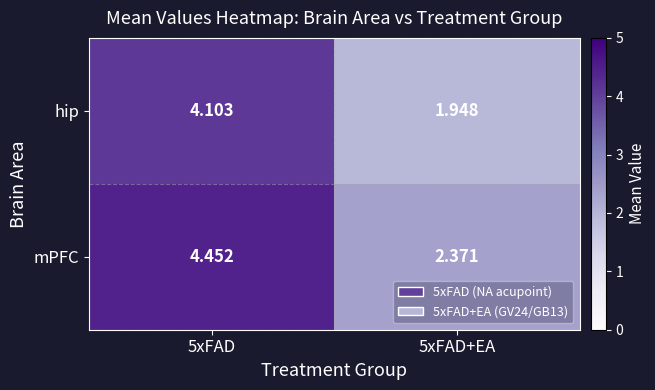

What is the difference between the highest and lowest values at 5xFAD?

0.3